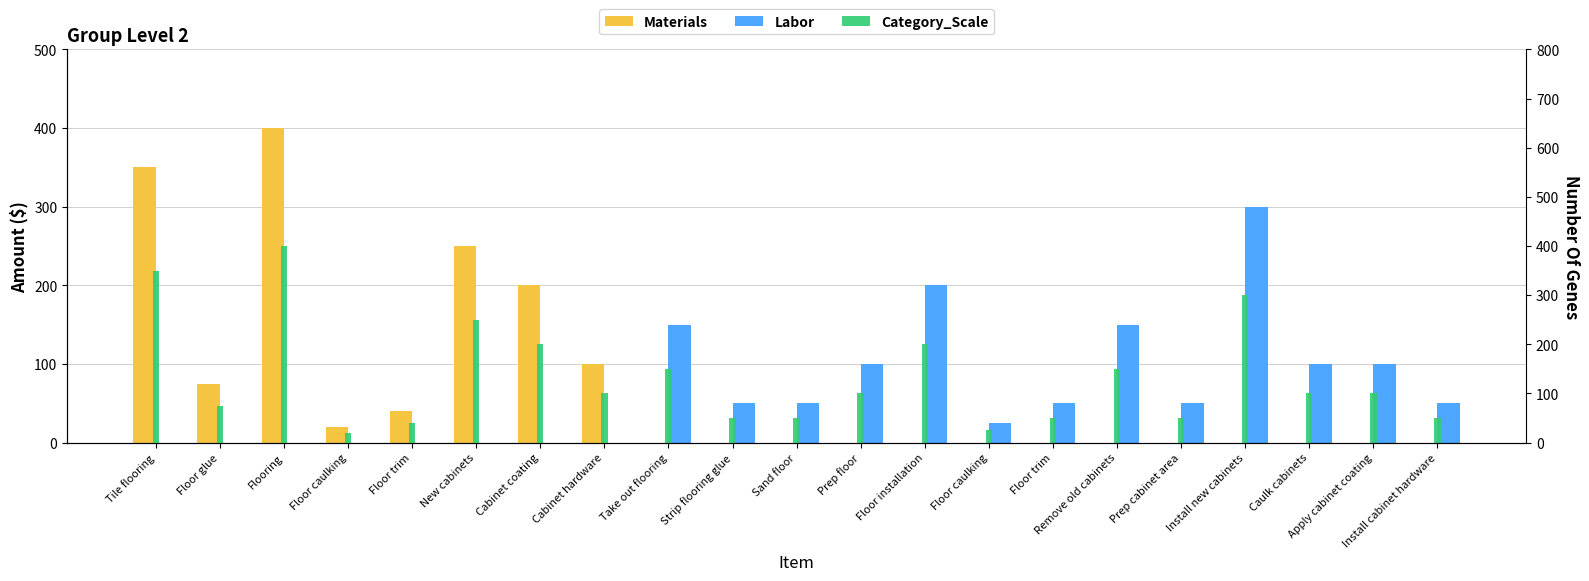

At which category does the chart reach its minimum across all series?

Take out flooring